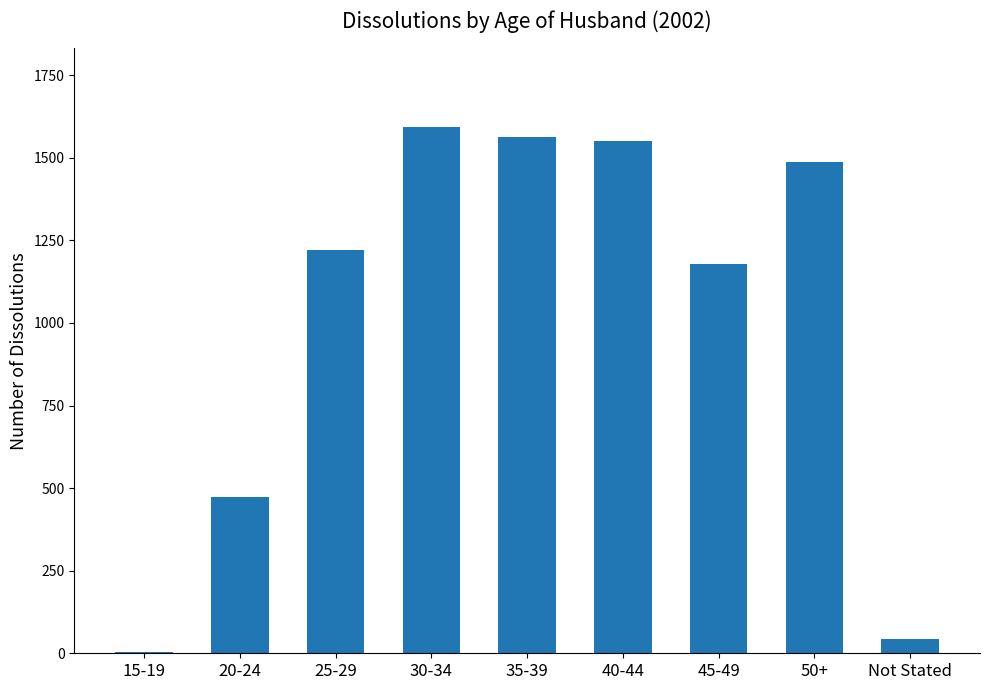

What is the maximum value shown in the chart?

1592